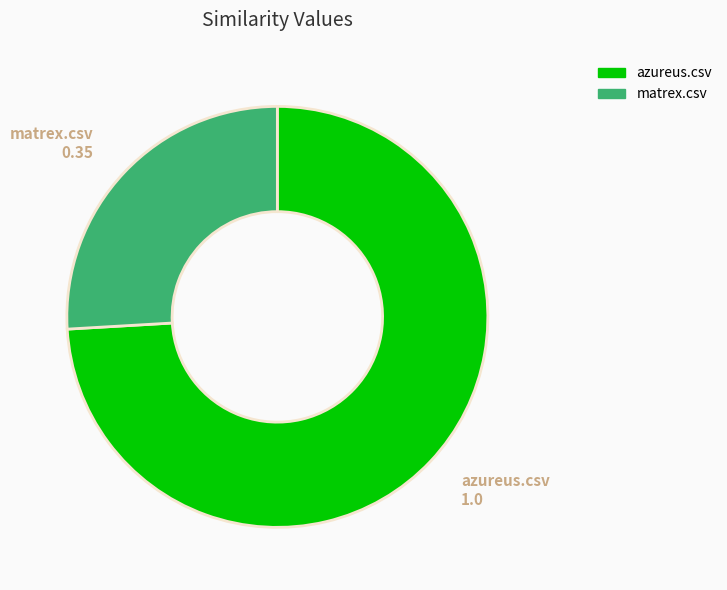

Rank the categories by value from highest to lowest.

azureus.csv, matrex.csv